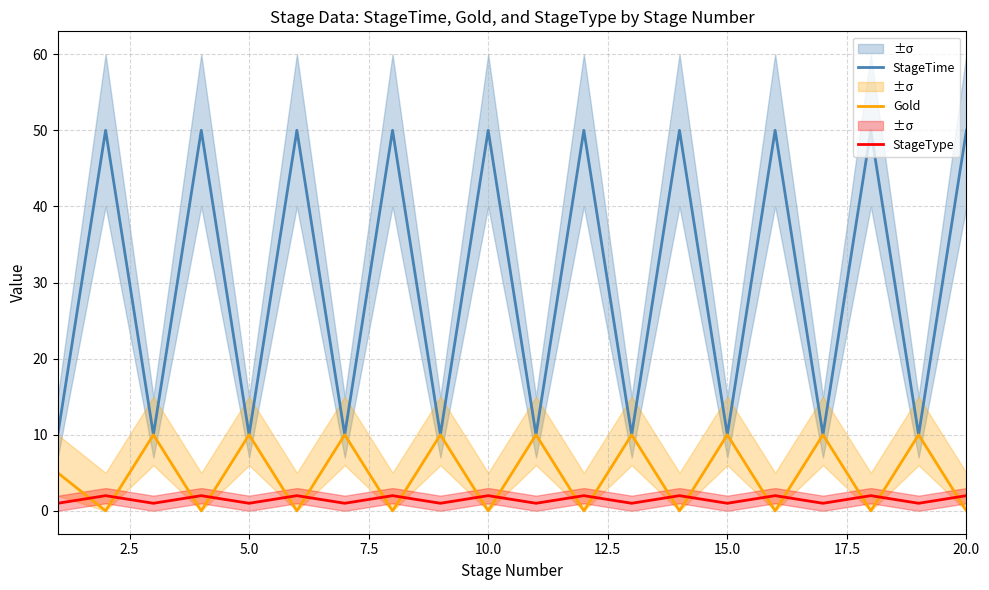

What are all the series names shown in the legend?

StageTime, Gold, StageType